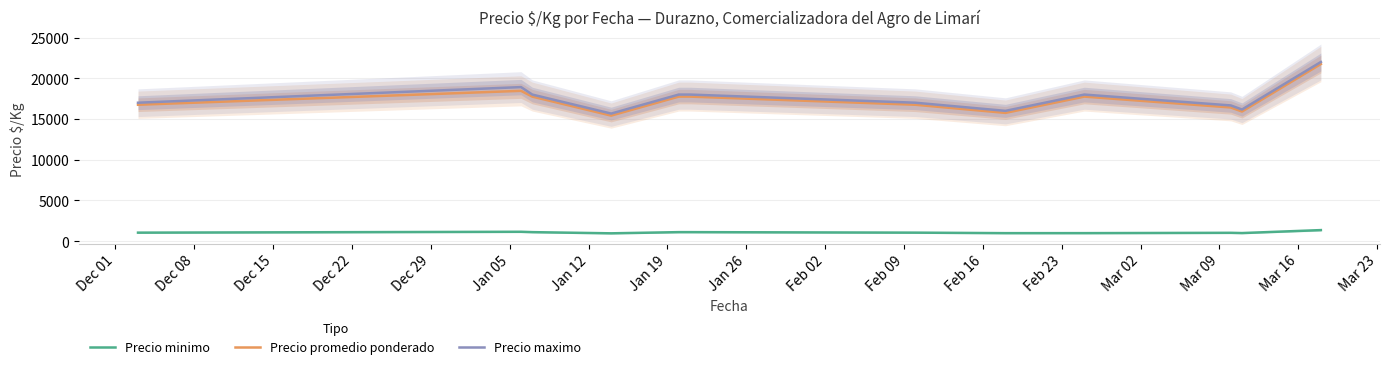

True or false: Precio promedio ponderado and Precio minimo intersect in this chart.

False